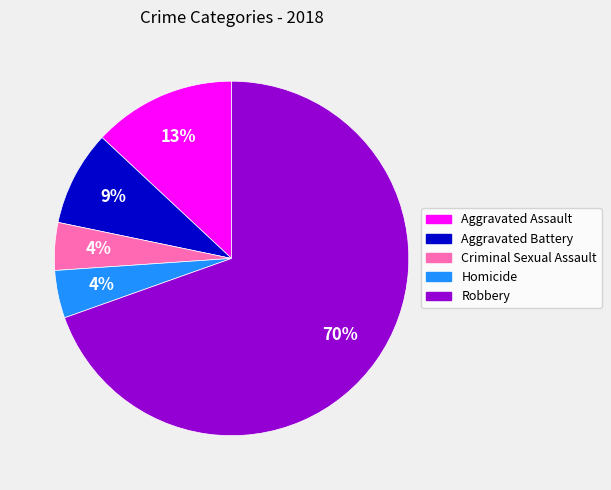

How many segments does this pie chart have?

5